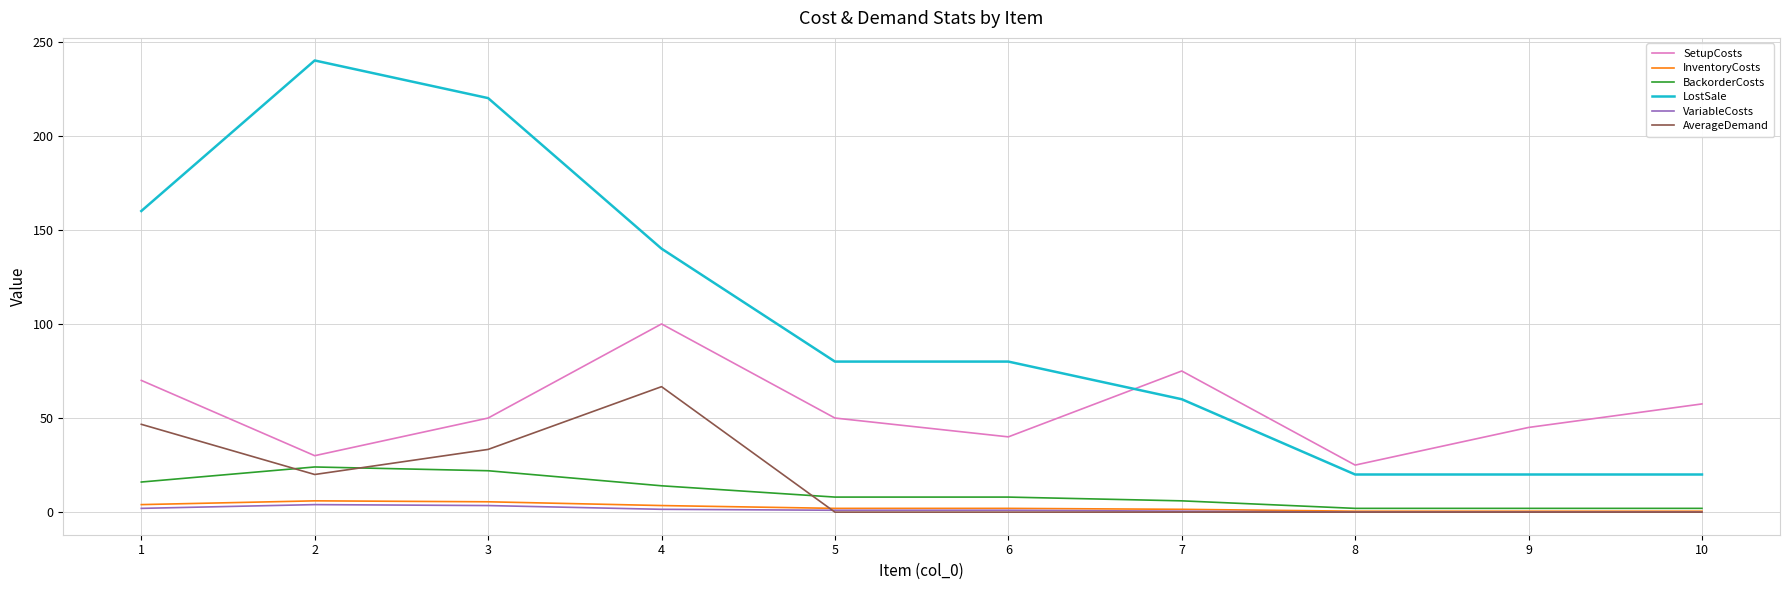

Is it true that SetupCosts equals 57.5 at 10?

True